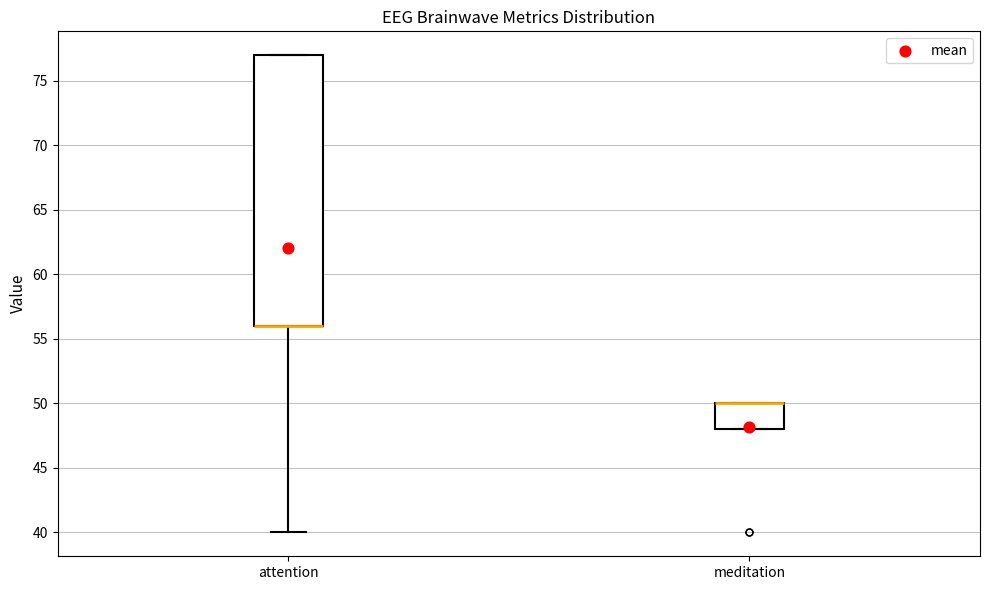

Where does the lower whisker of the box for attention end on the y-axis? The values are not printed on the chart, so give them approximately, as read against the axis.

40